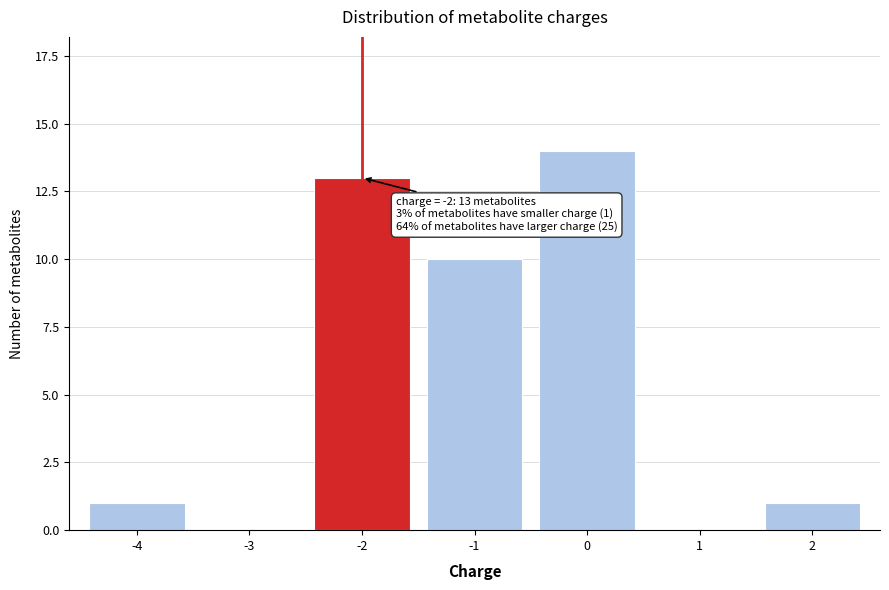

Reading left to right, transcribe all the data shown in this chart.

-4=1	-3=0	-2=13	-1=10	0=14	1=0	2=1